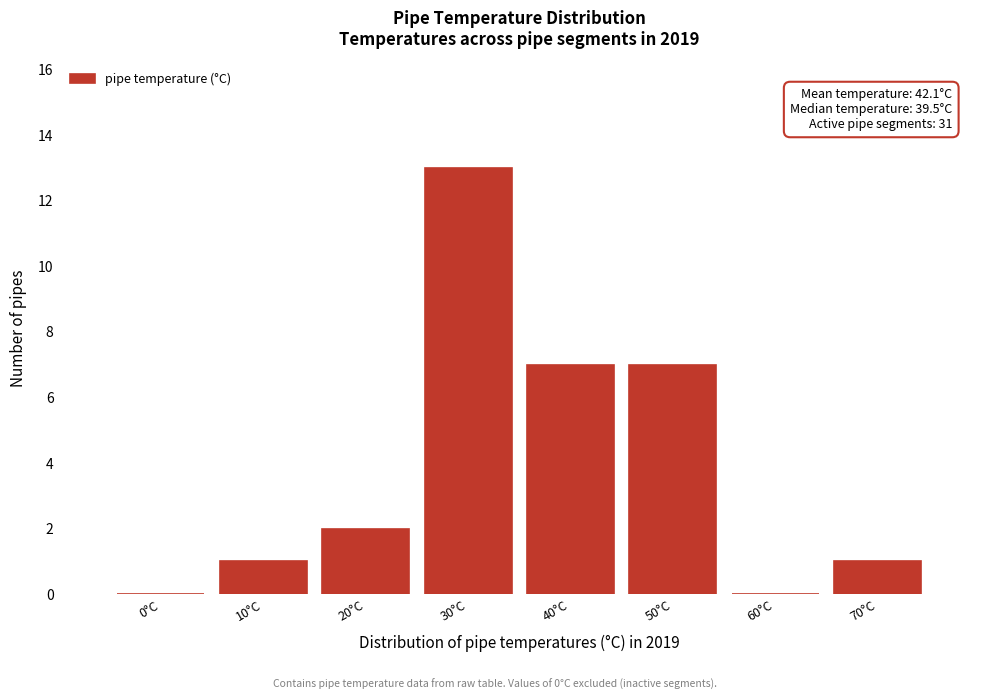

Reading right to left, what are all the values shown in this chart?

70°C=1	60°C=0	50°C=7	40°C=7	30°C=13	20°C=2	10°C=1	0°C=0